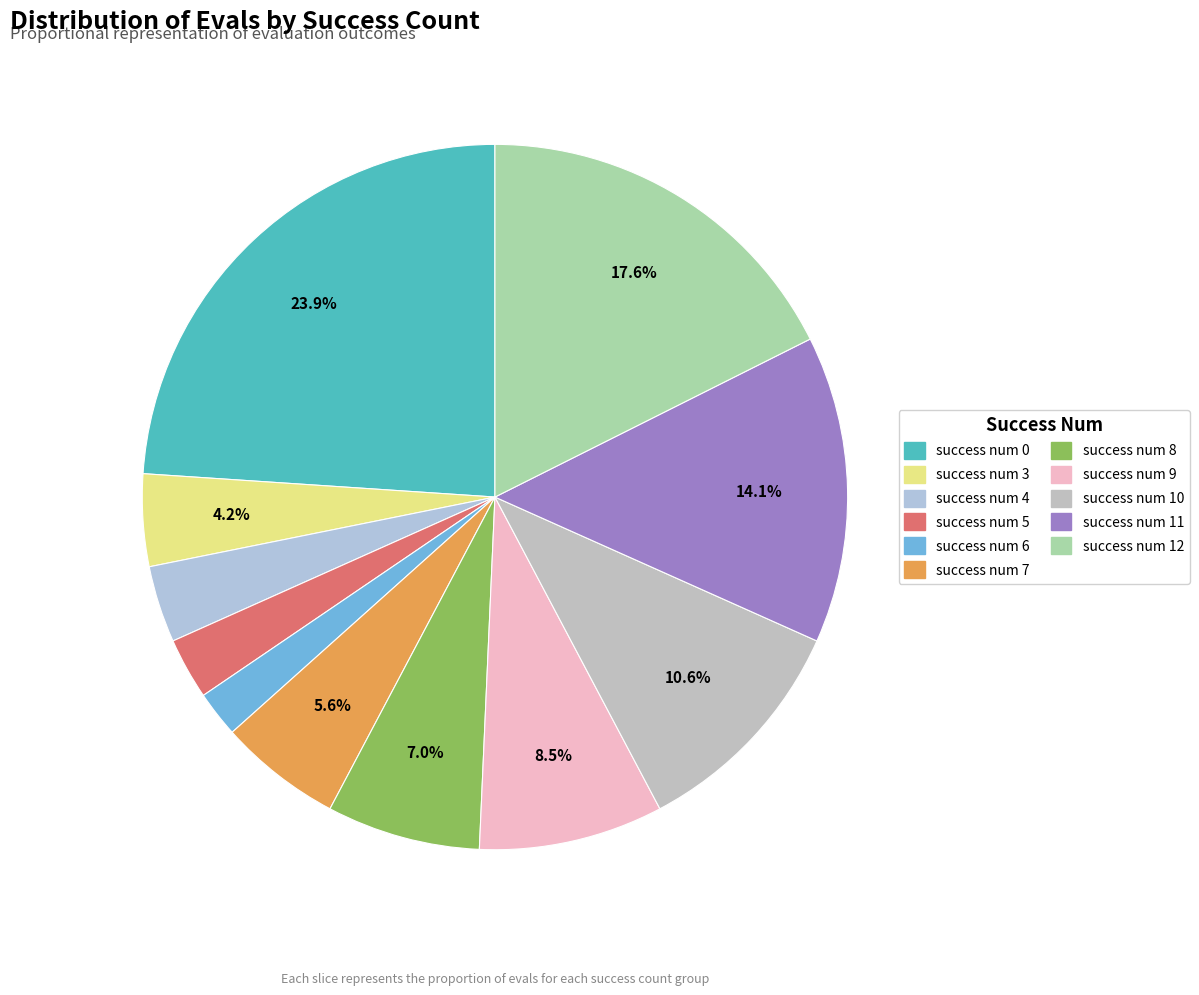

The success num 9 slice represents 21% of the pie. True or false?

False